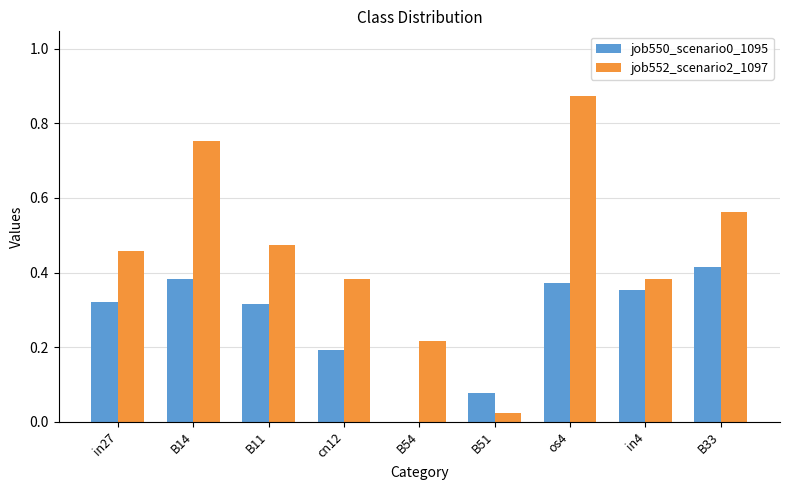

The job550_scenario0_1095 series shows 0.7 at os4. True or false?

False